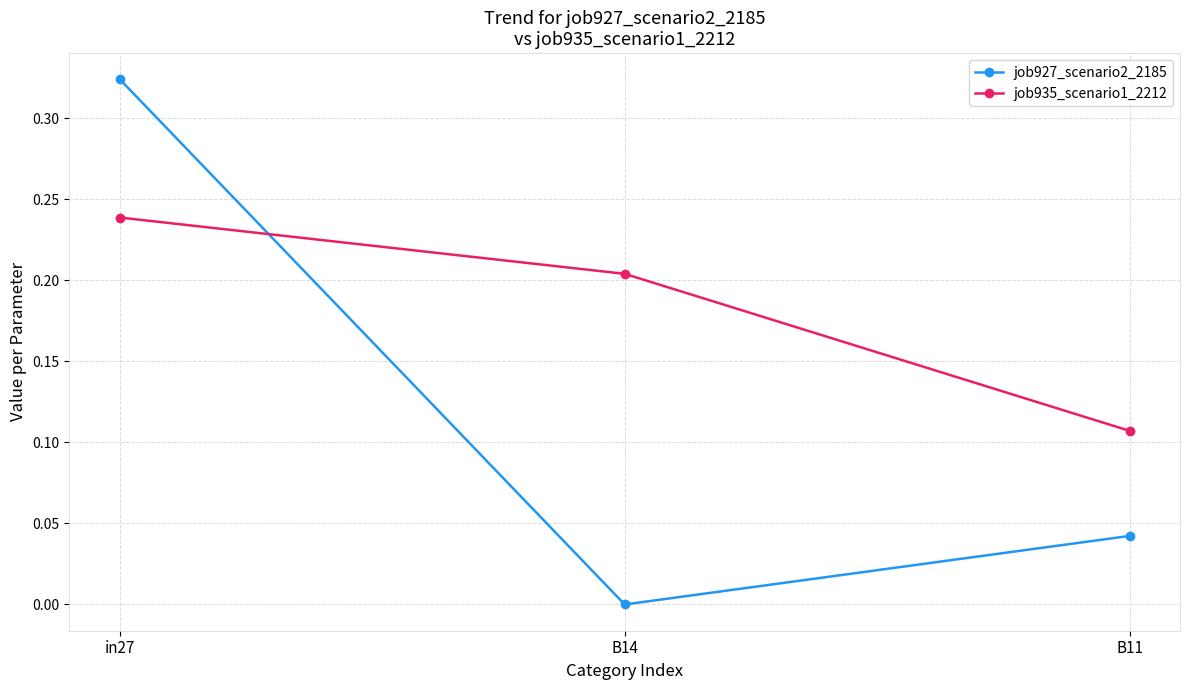

How many data points in job927_scenario2_2185 are above 0?

2